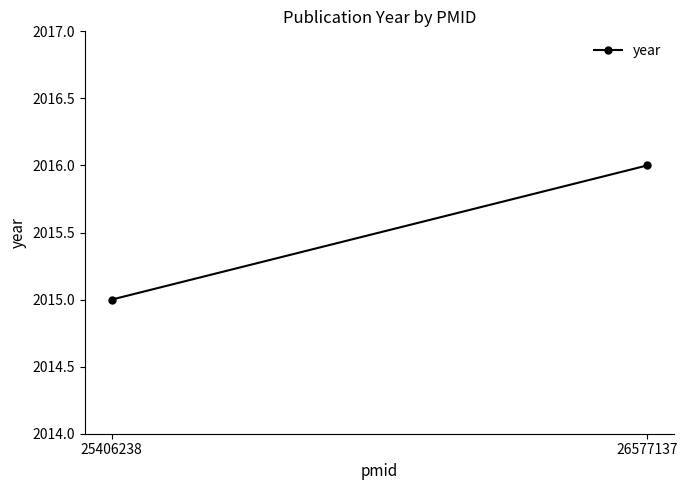

What is the difference between the values at 25406238 and 26577137?

1